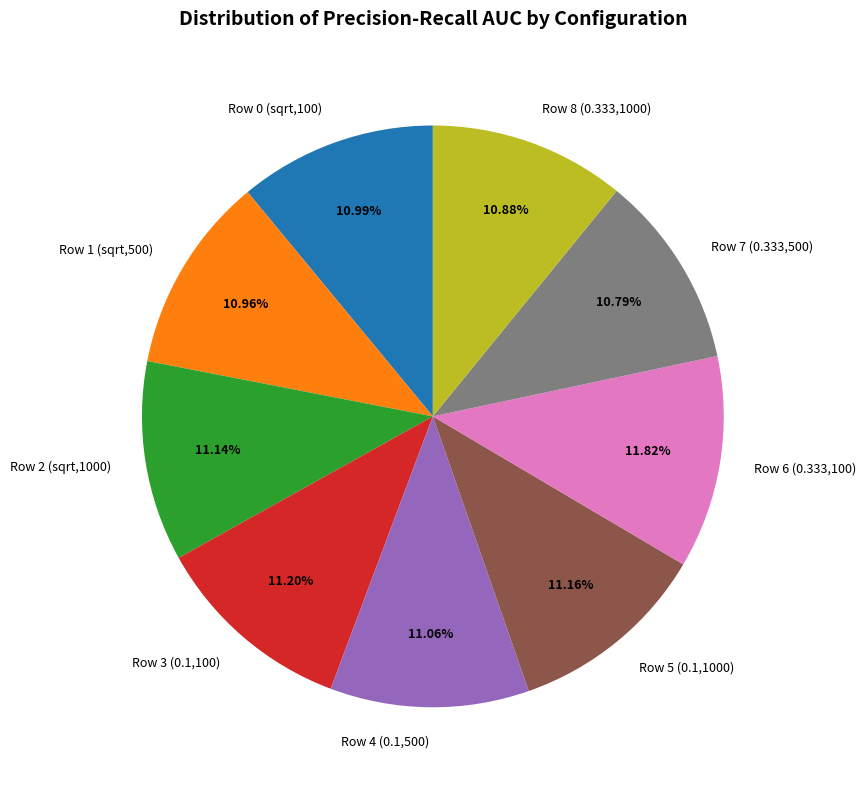

Is there any slice that represents more than half of the pie?

No